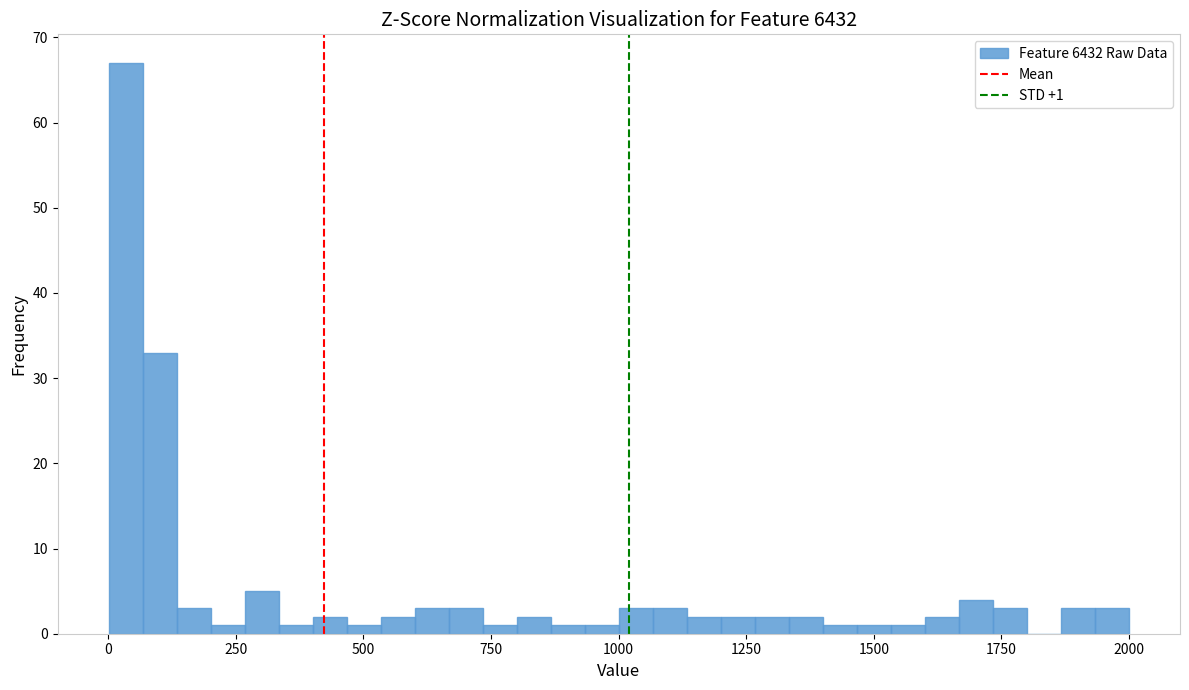

Around what value on the x-axis is the tallest bar? Give the approximate position of its centre, as read against the axis.

50